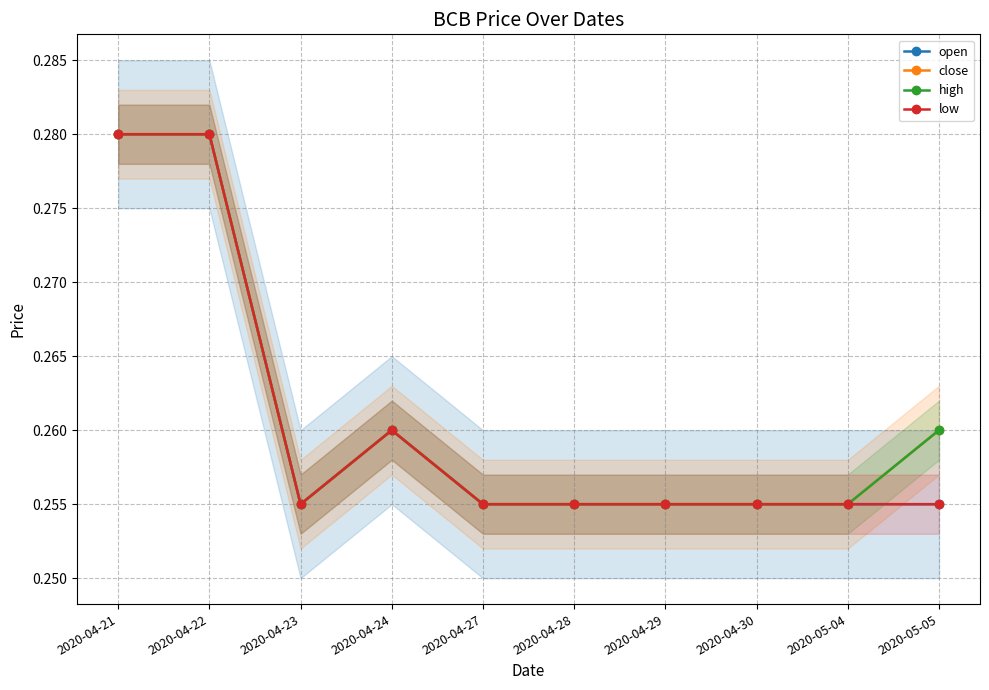

What are all the series names shown in the legend?

open, close, high, low